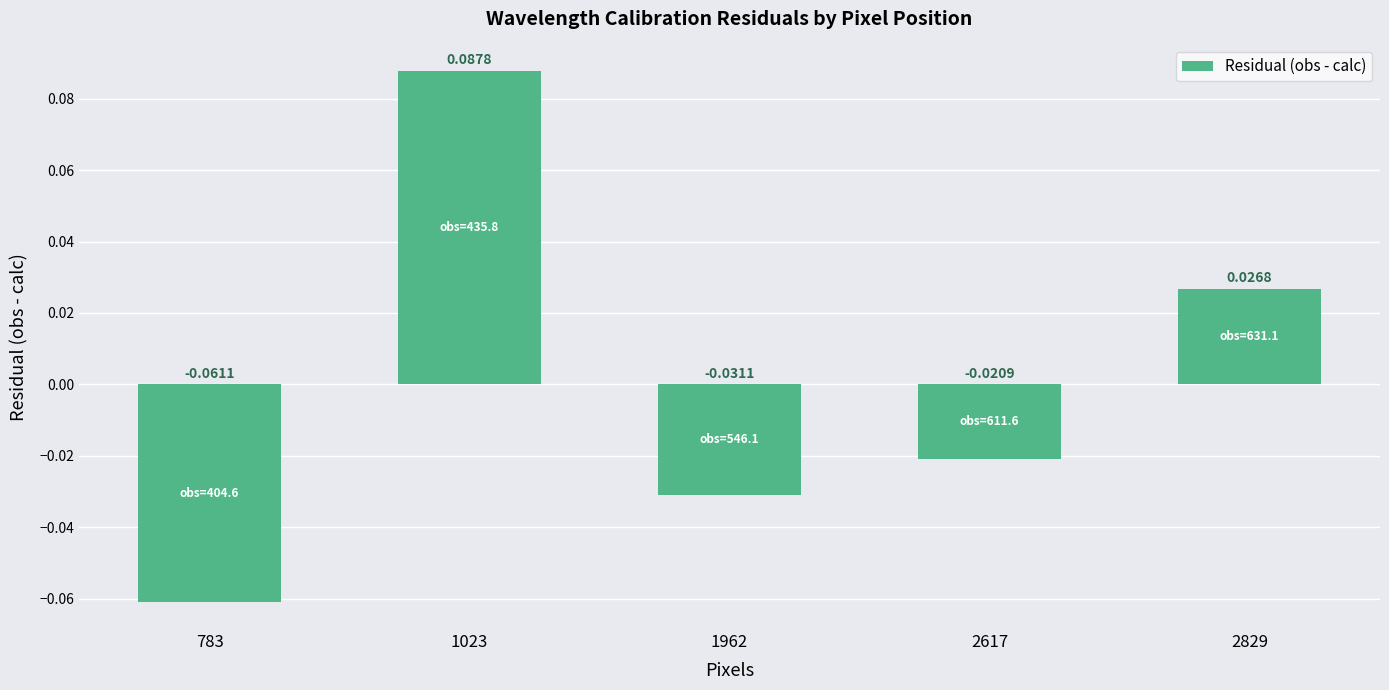

What is the change in value from 783 to 2829?

+0.1